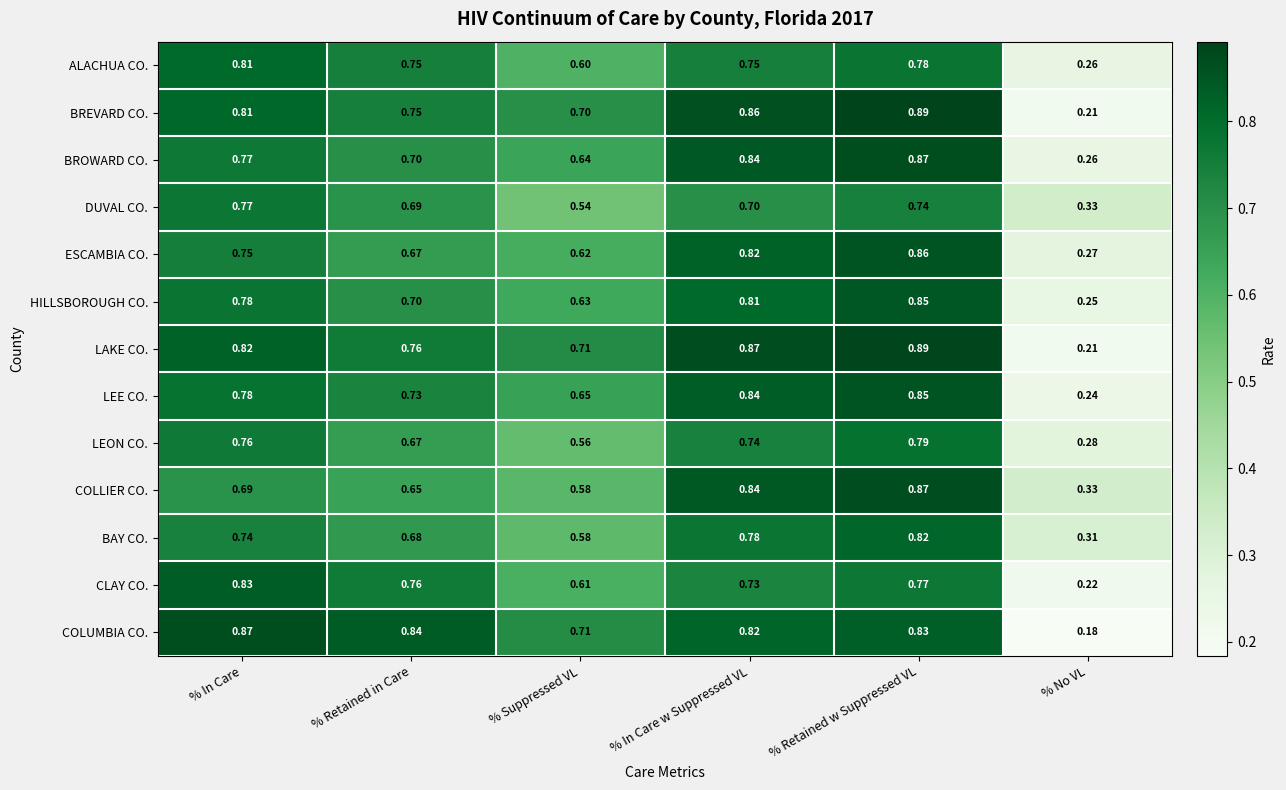

At how many categories does at least one series exceed 0?

6